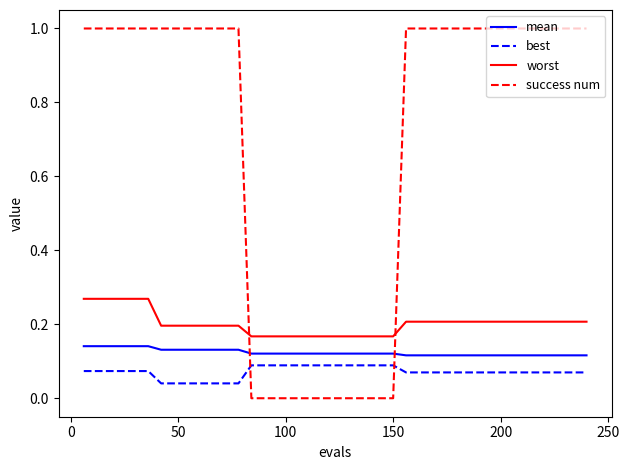

What is the greatest value displayed?

1.0